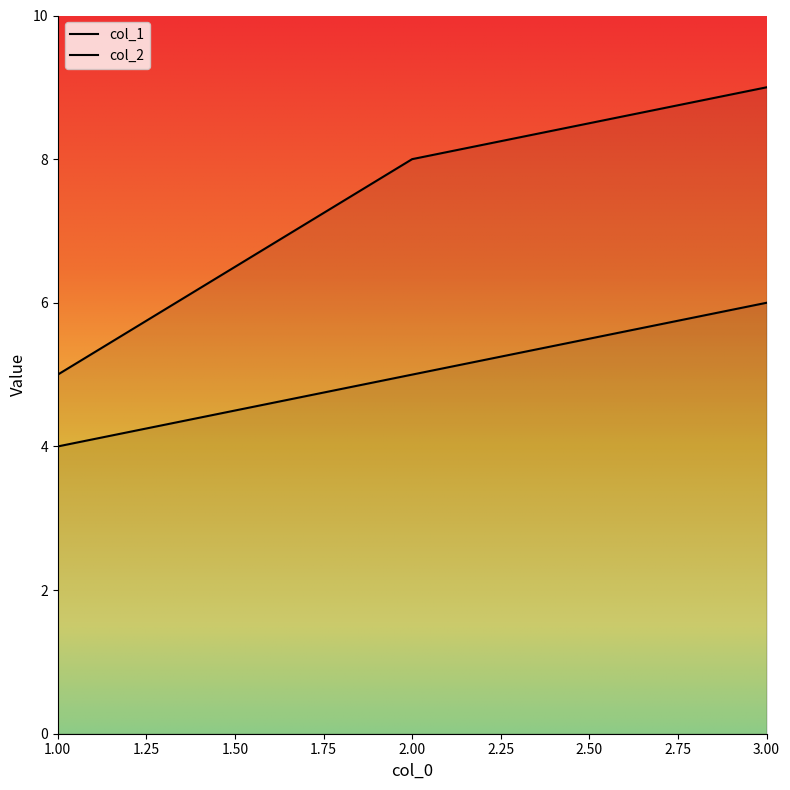

Rank the series at 1 from highest to lowest value.

col_2, col_1